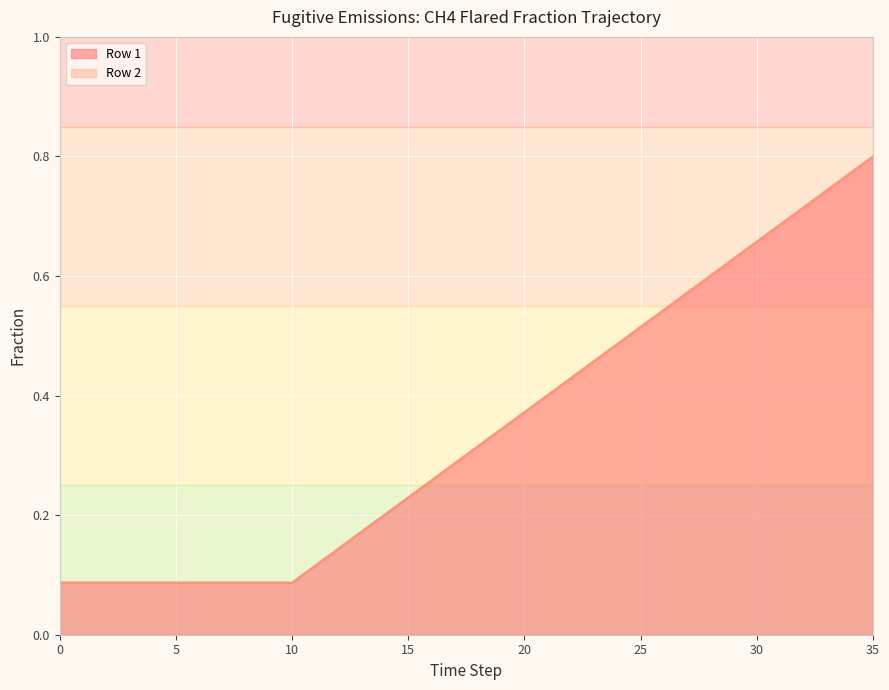

What is the sum of the Row 1 values at 17 and 12?

0.4